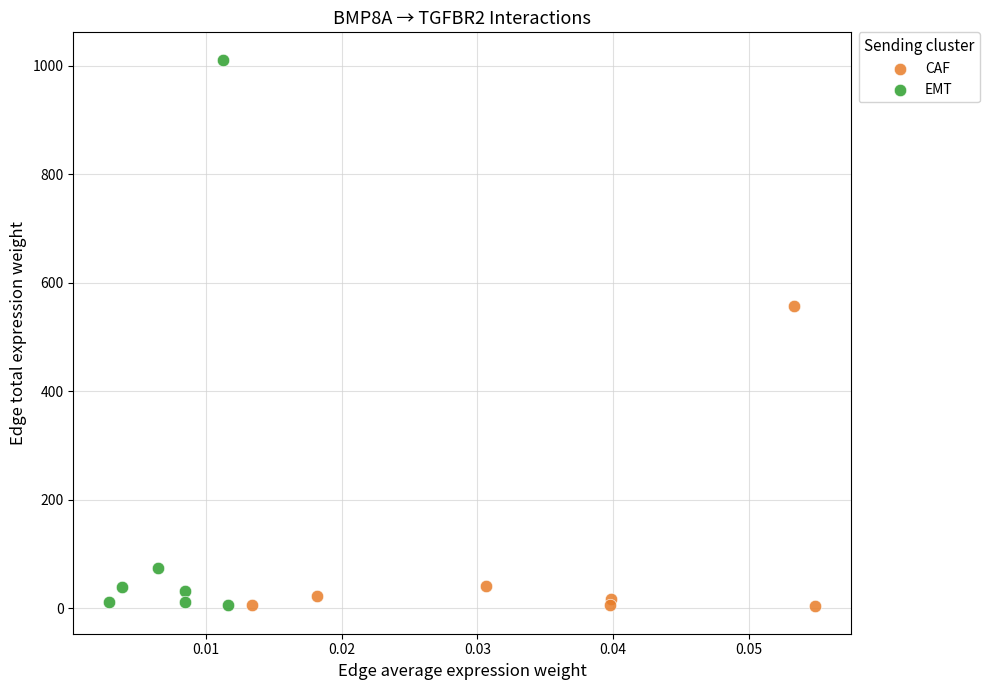

What are all the series names shown in the legend?

CAF, EMT